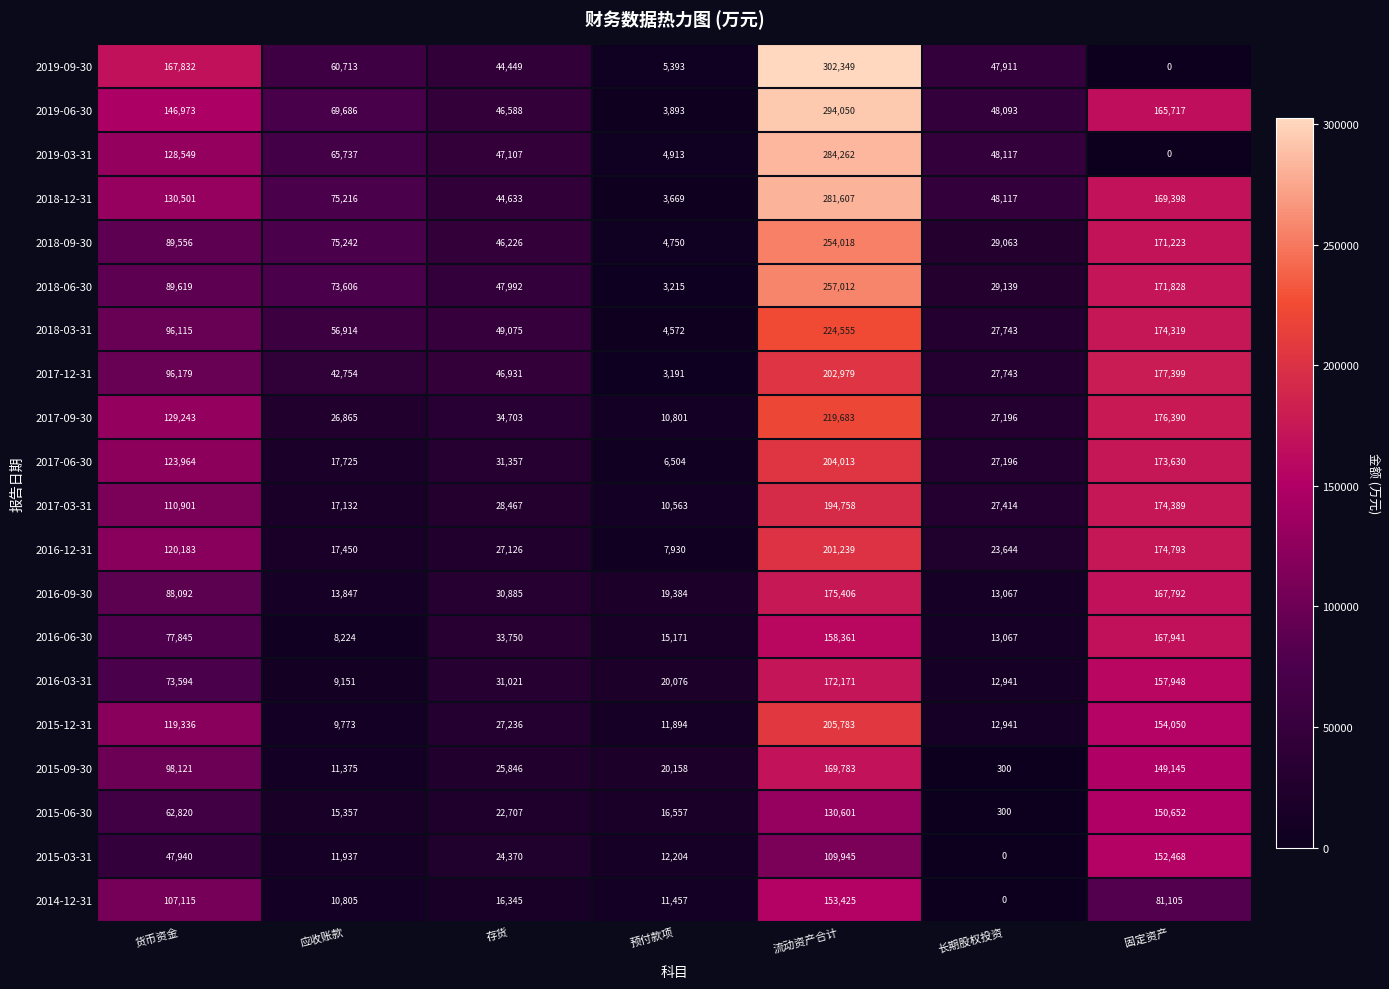

Rank the series by their maximum value, from highest to lowest.

2019-09-30, 2019-06-30, 2019-03-31, 2018-12-31, 2018-06-30, 2018-09-30, 2018-03-31, 2017-09-30, 2015-12-31, 2017-06-30, 2017-12-31, 2016-12-31, 2017-03-31, 2016-09-30, 2016-03-31, 2015-09-30, 2016-06-30, 2014-12-31, 2015-03-31, 2015-06-30